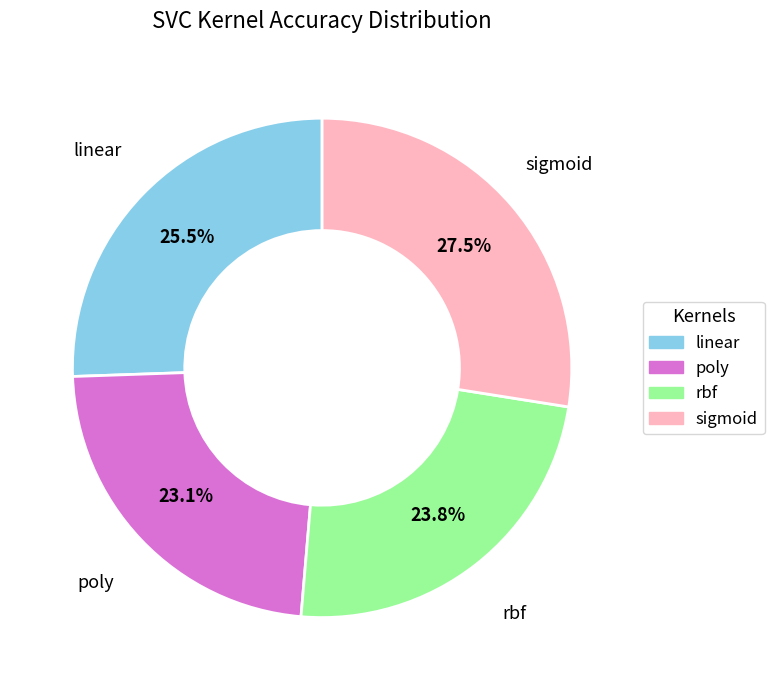

Does poly account for over 50% of the chart?

No